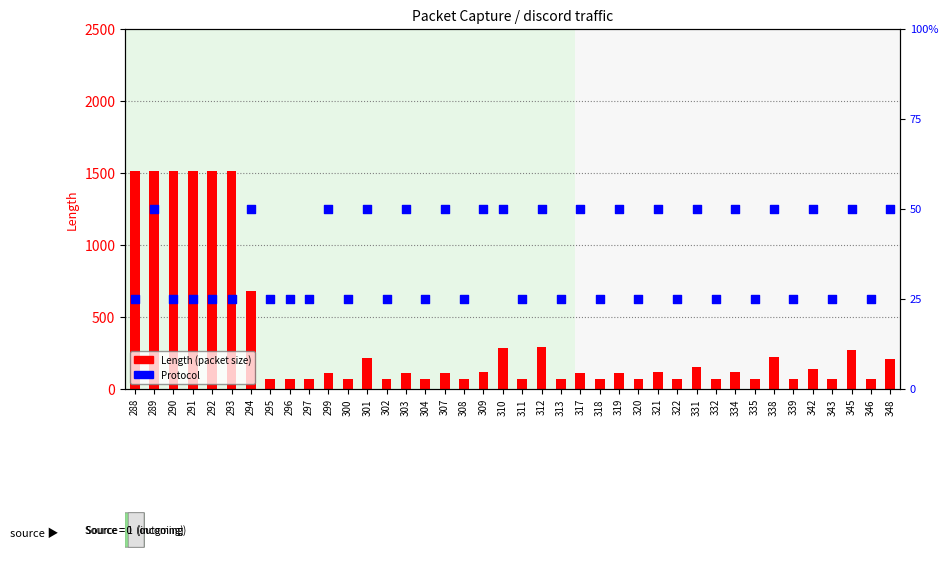

At which category is the sum across all series the highest?

289